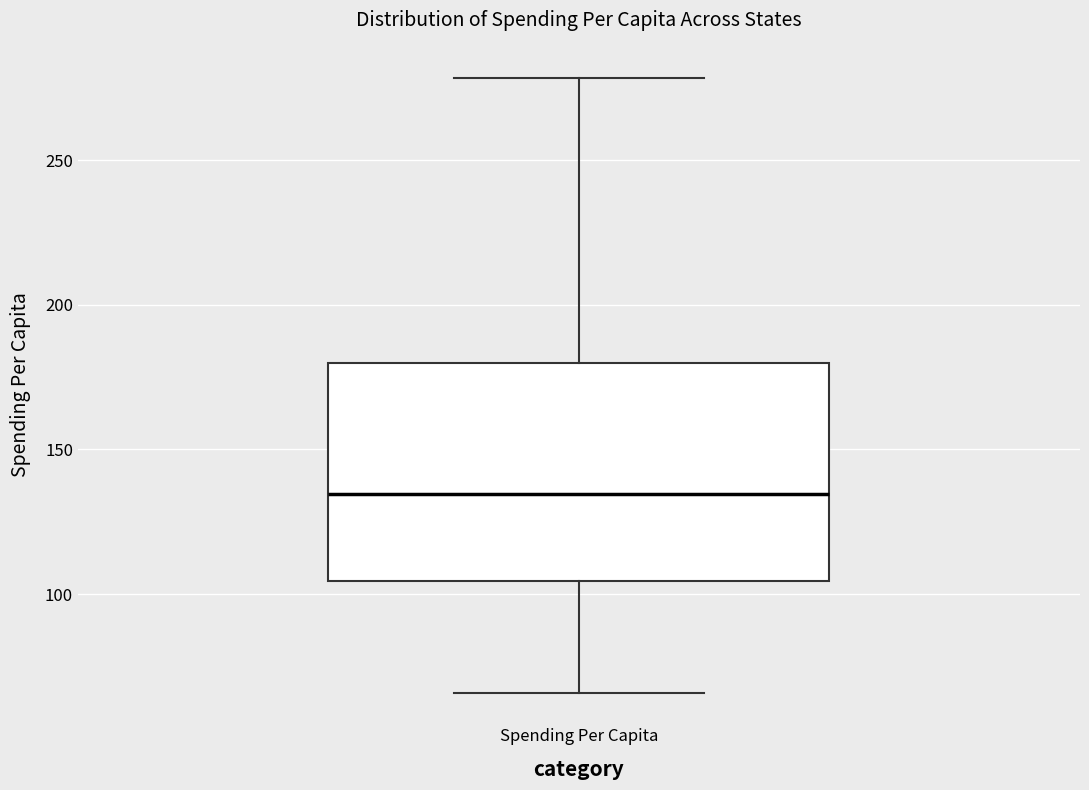

Transcribe this box plot: give where the median line is, the range the box spans, and where the two whiskers end, as read against the y-axis. The values are not printed on the chart, so give them approximately, as read against the axis.

median 135, box 105 to 180, whiskers 65 to 280